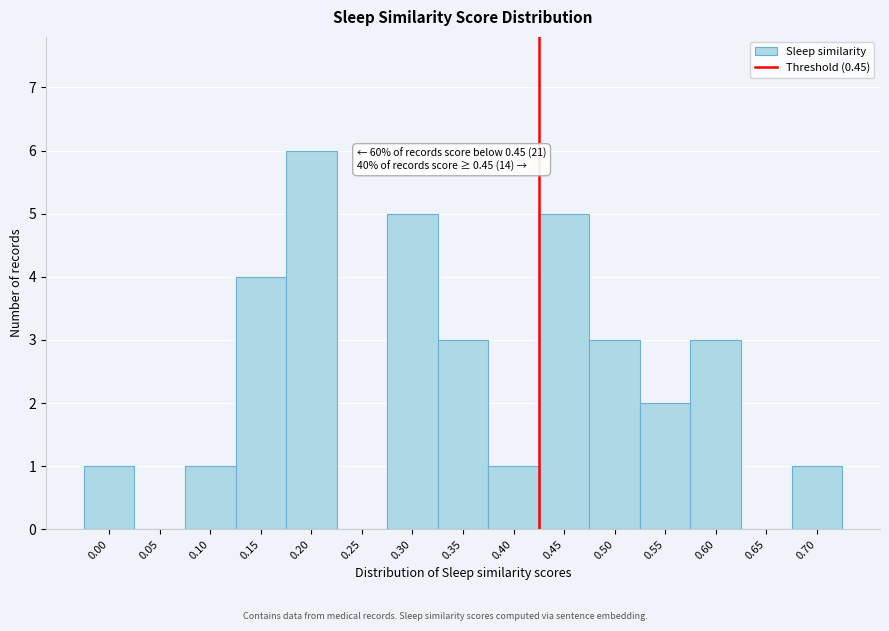

What is the ratio of the value at 0.60 to the value at 0.70?

3.0